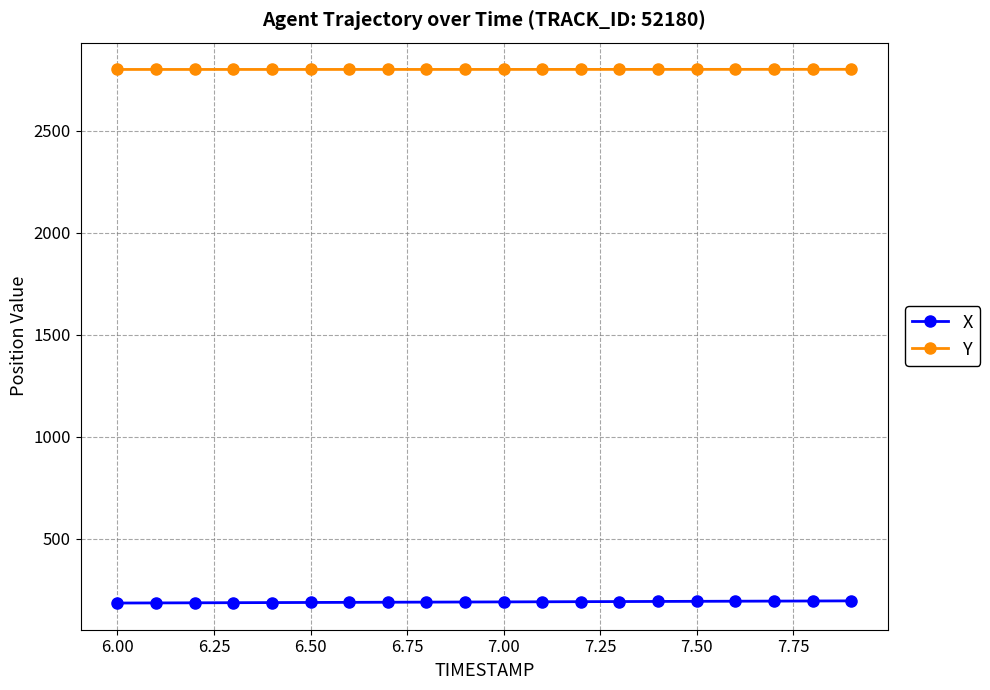

List the series in order of their overall mean, highest first.

Y, X